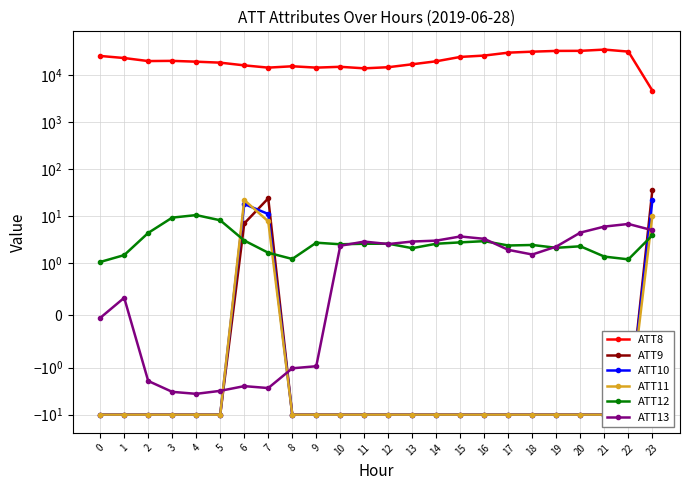

Which label corresponds to the largest value in the chart?

21